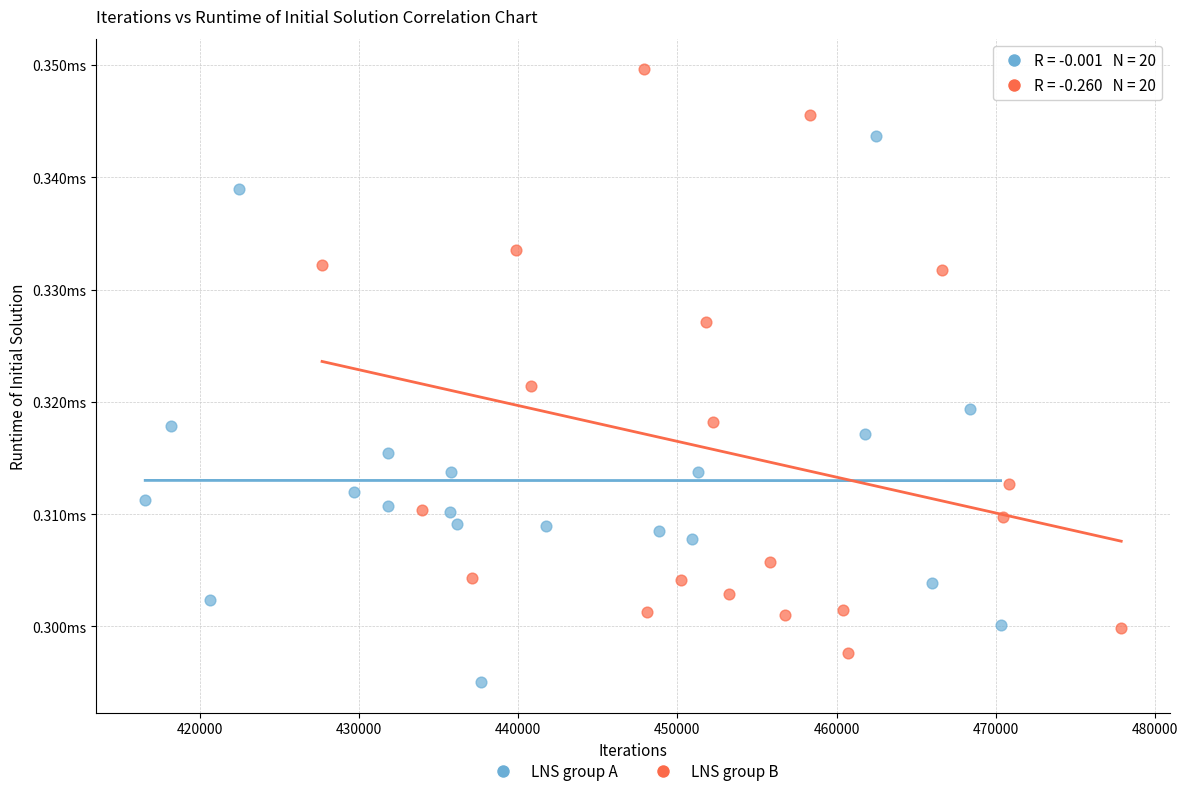

Which series has the largest Y range (max minus min)?

LNS group B